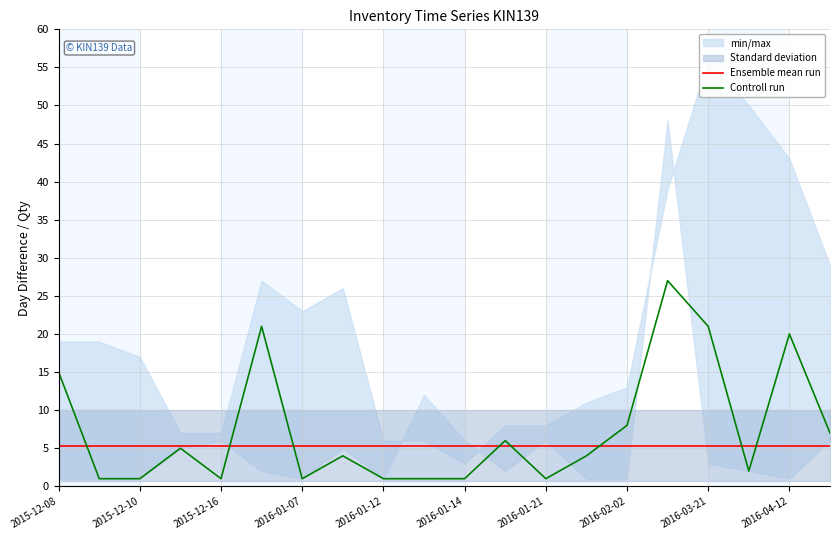

Count the number of categories in the chart.

20